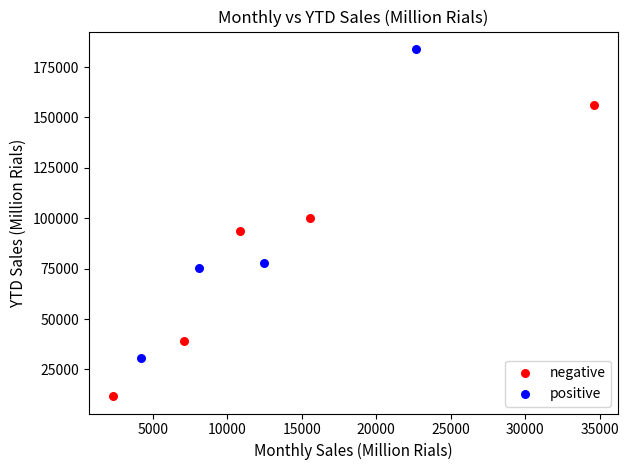

Which series contains the highest Y value?

positive